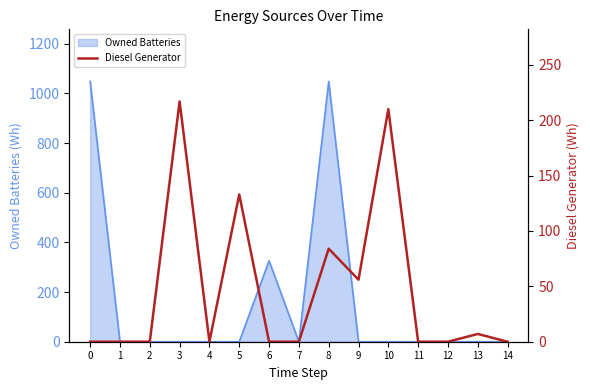

Is it true that the value at 10 is 377?

False